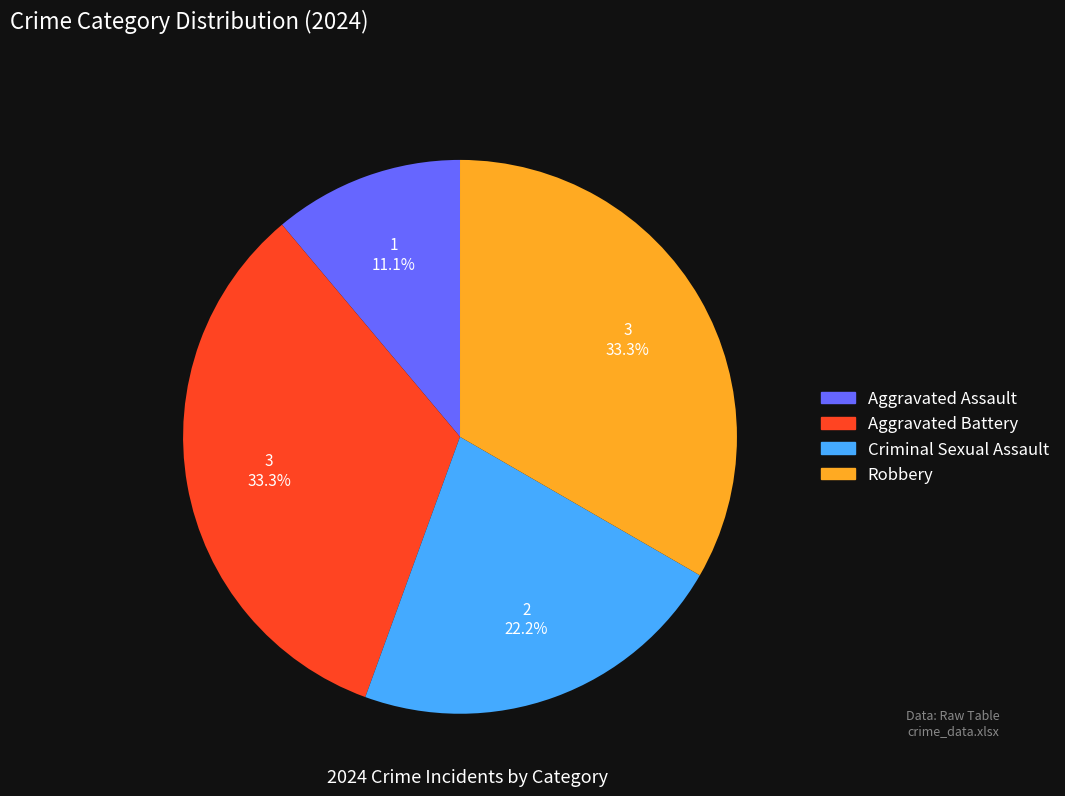

Count the number of slices in the pie.

4